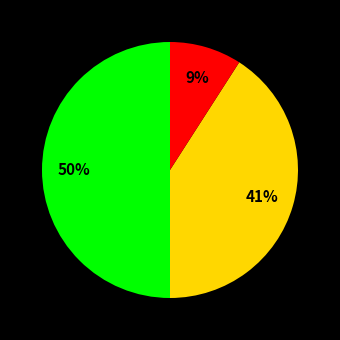

To the nearest percent, what is the average slice percentage?

33%